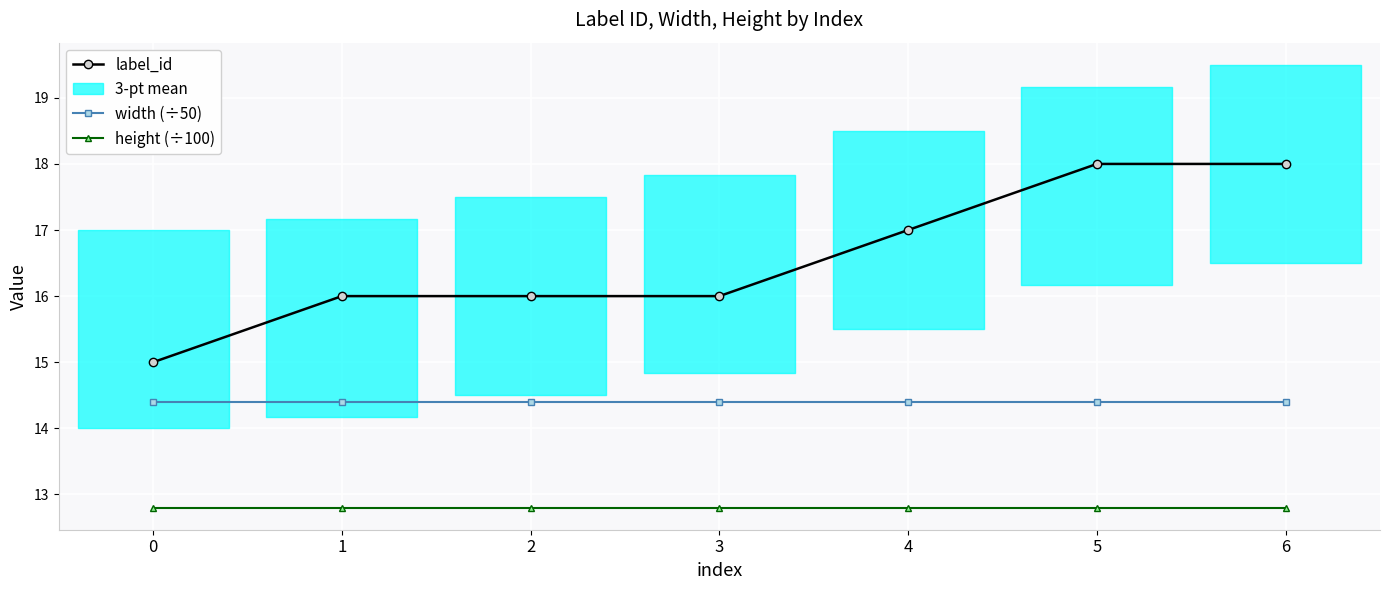

What is the value of the label_id point at the 6th from the left?

18.0